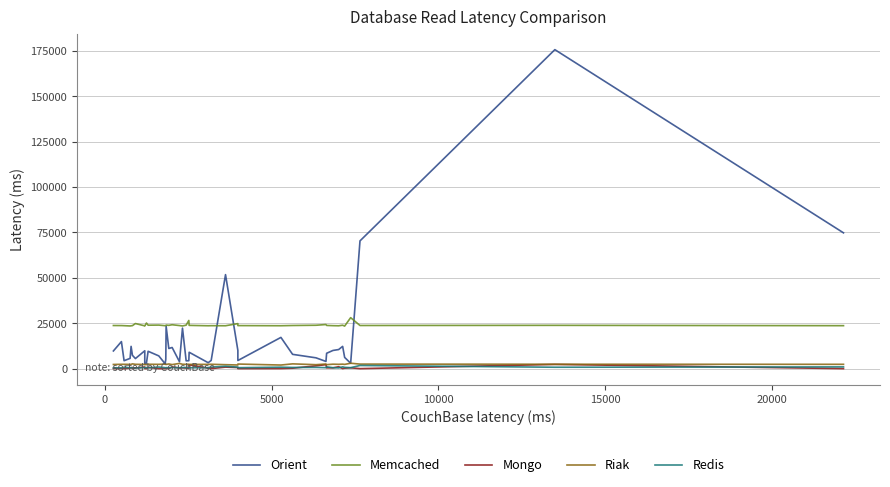

What is the value of the Redis point at the 11th from the left?

490